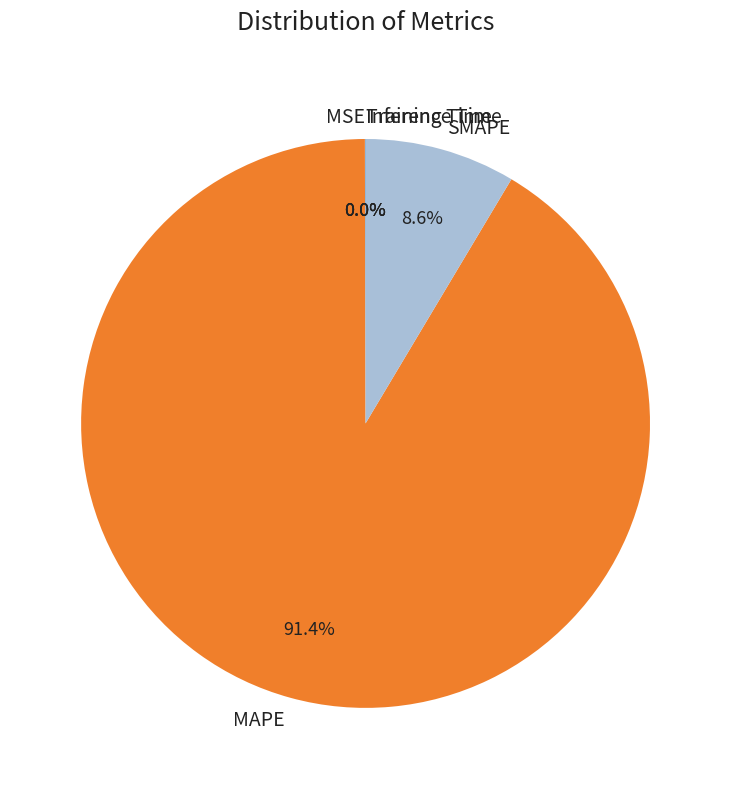

Between SMAPE and MAPE, which is larger?

MAPE